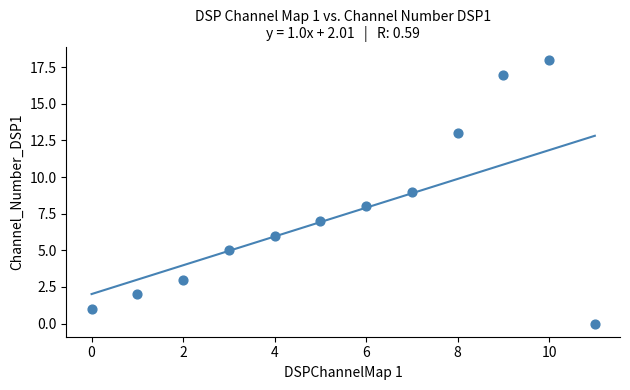

What is the range of Y values (max minus min)?

18